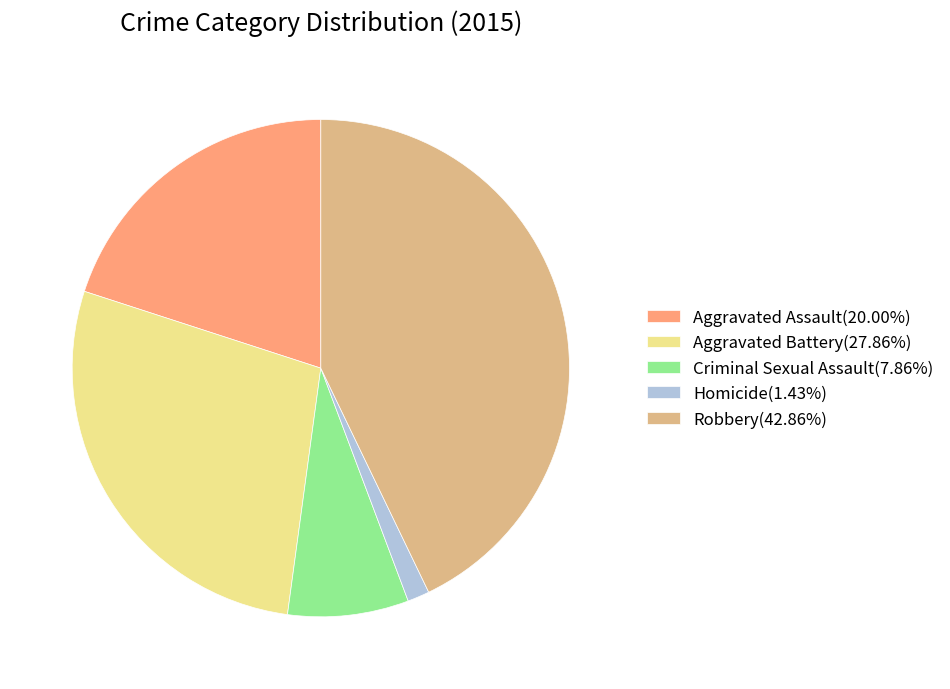

Approximately how many times larger is the value at Aggravated Battery(27.86%) compared to Homicide(1.43%)?

19.5